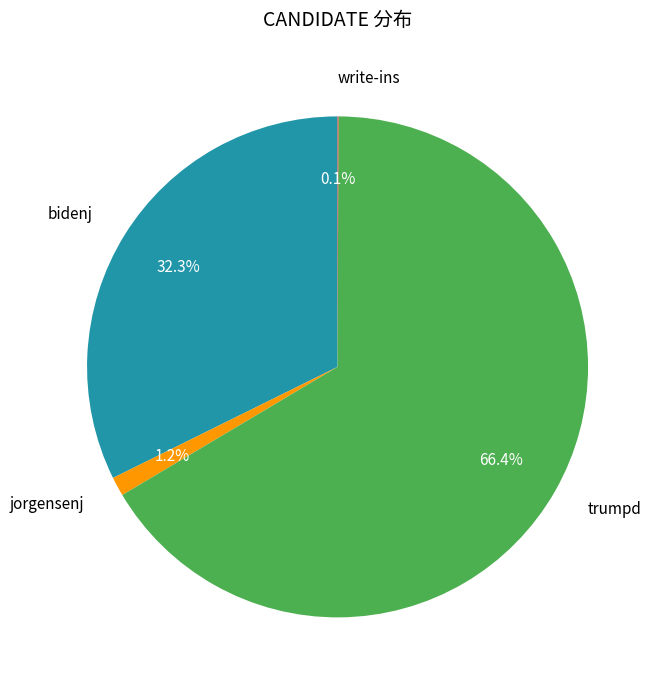

To the nearest percent, what is the average slice percentage?

25%